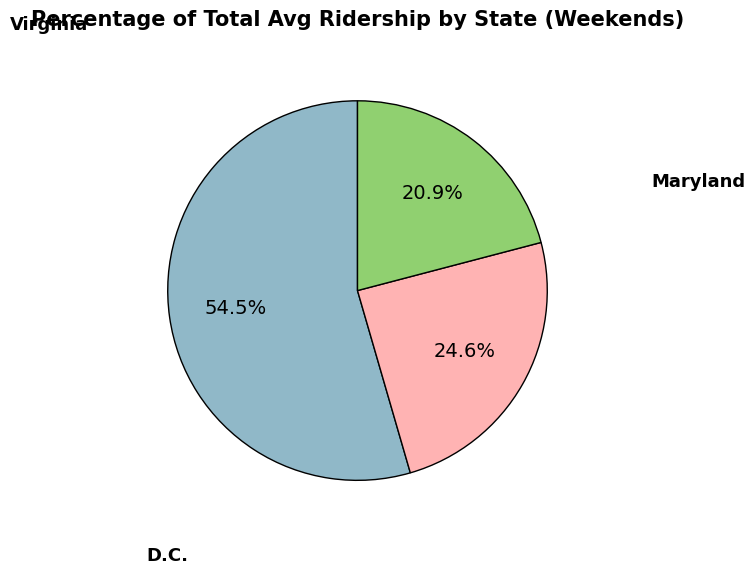

Is there any slice that represents more than half of the pie?

Yes